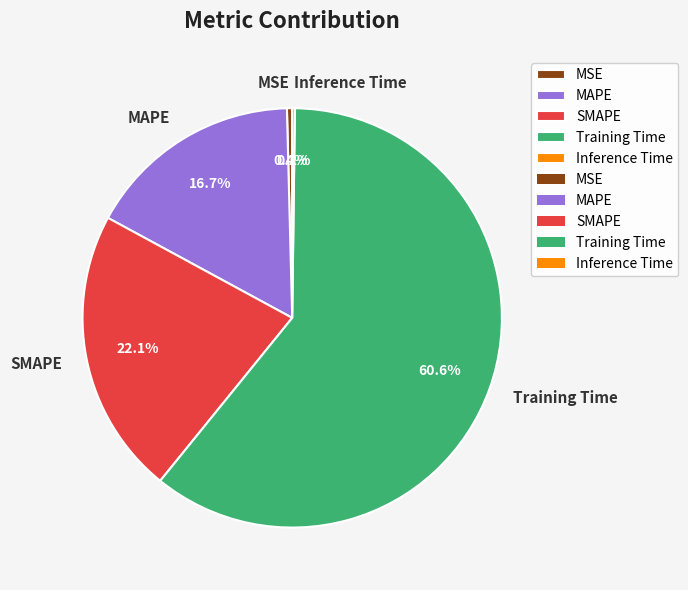

Which slice is the largest?

Training Time